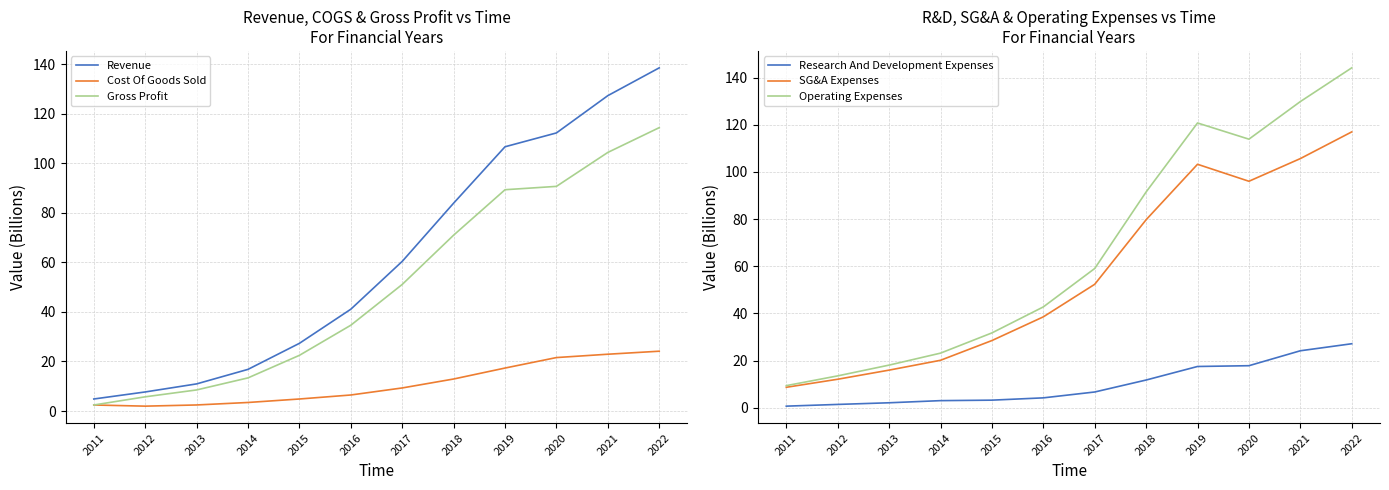

How many data points does each series have?

12